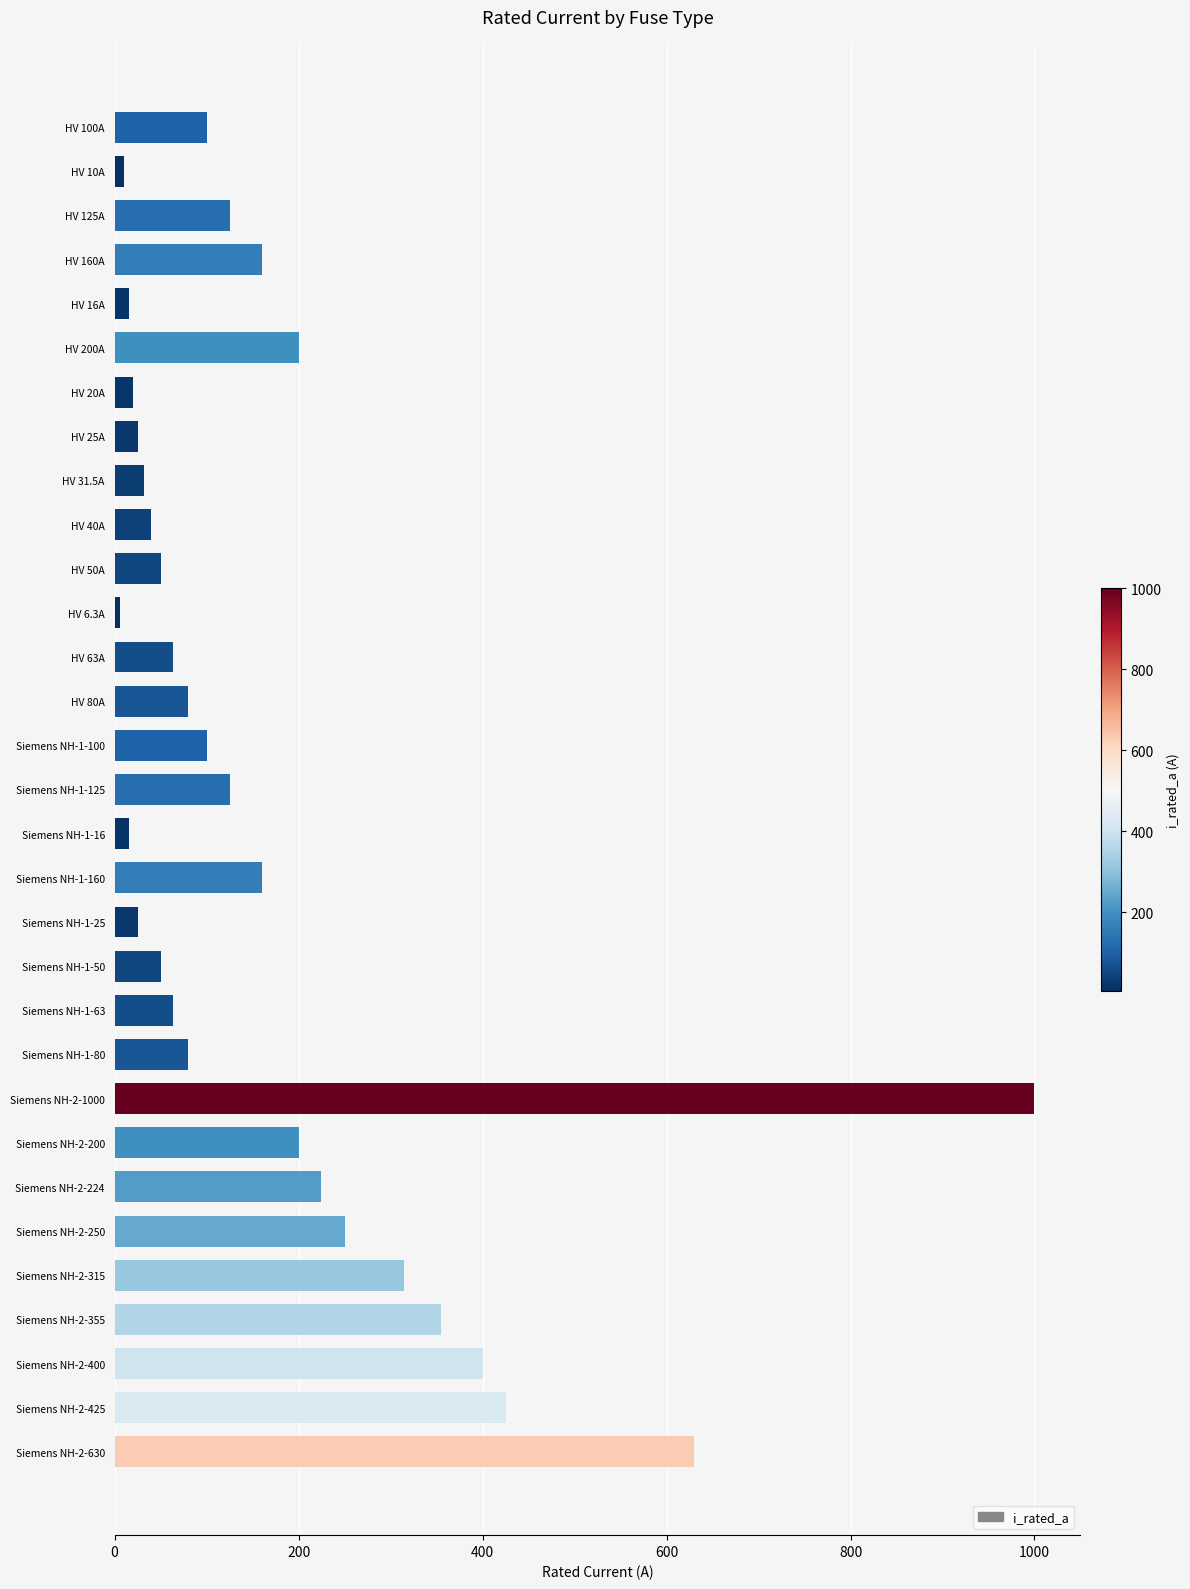

The value at HV 125A is 125.0. True or false?

True